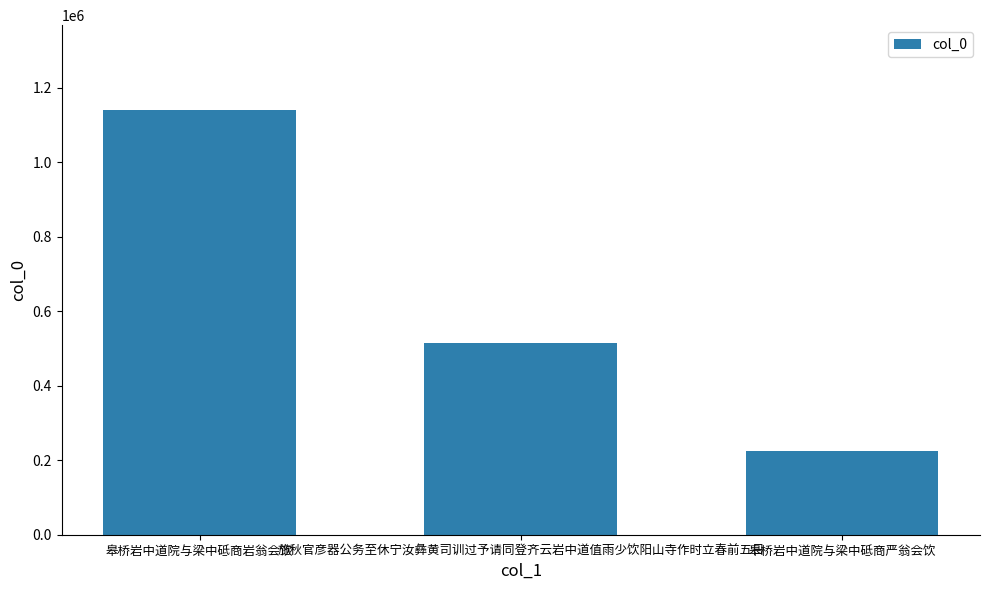

What is the label of the 2nd bar from the right?

施秋官彦器公务至休宁汝彝黄司训过予请同登齐云岩中道值雨少饮阳山寺作时立春前五日